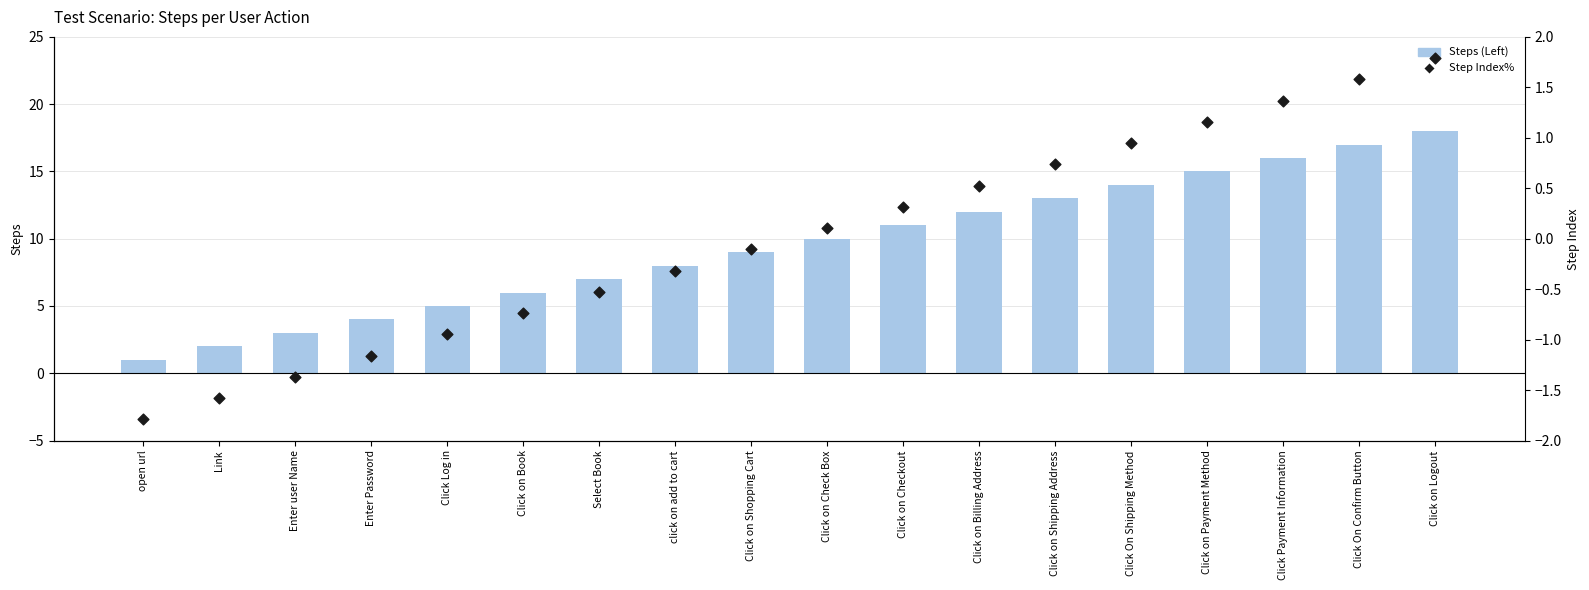

Which series has the largest Y range (max minus min)?

Steps (Left)